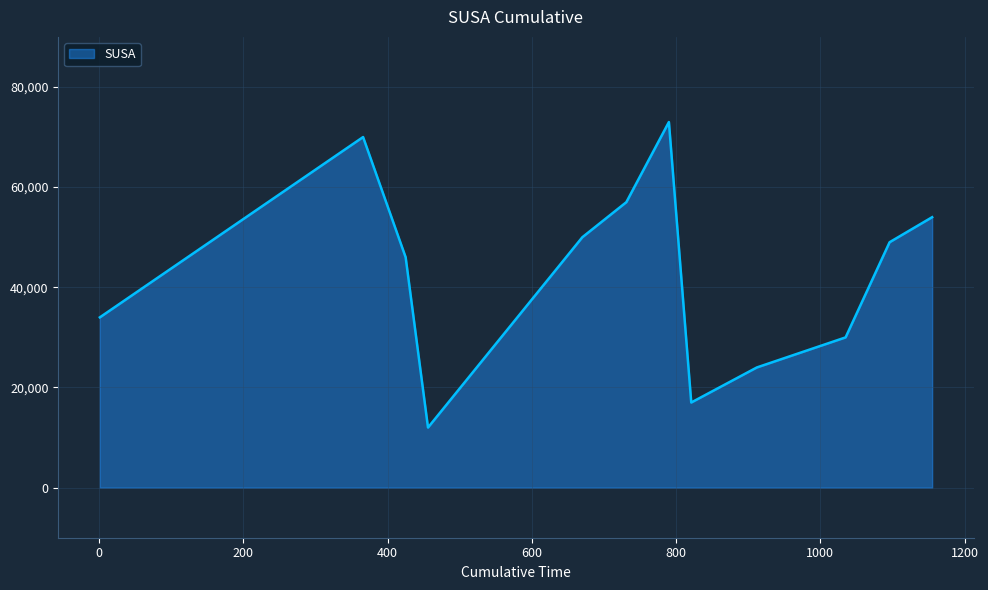

What is the difference between the maximum and minimum values?

61000